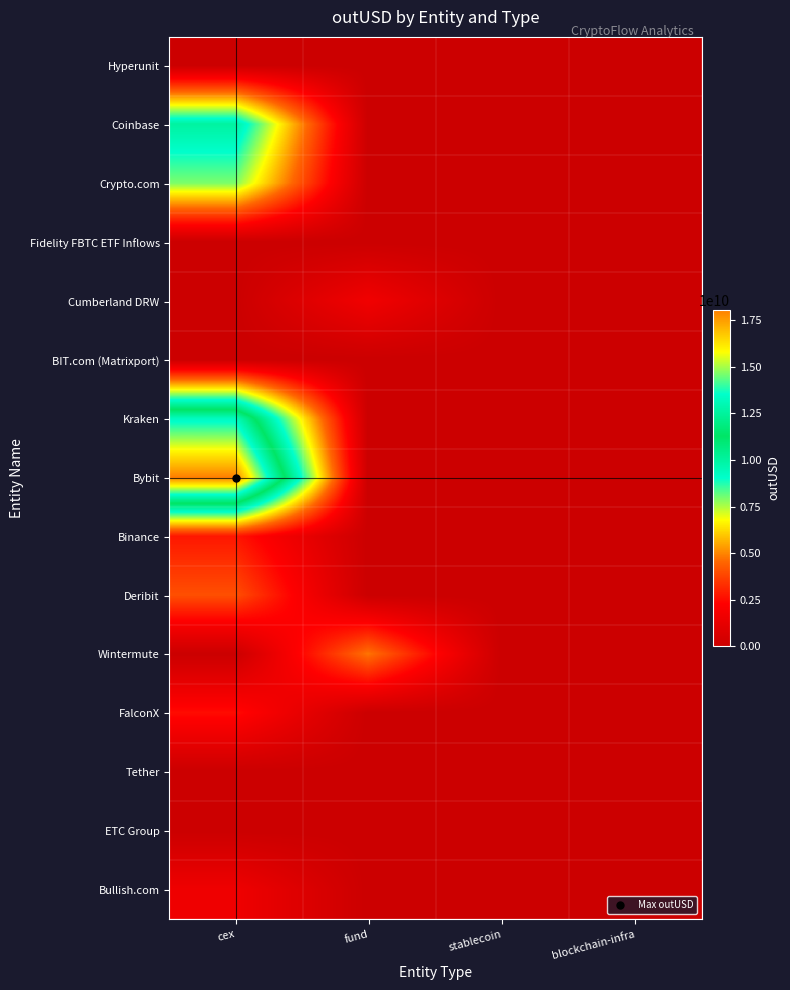

Between blockchain-infra and cex, which is larger?

blockchain-infra